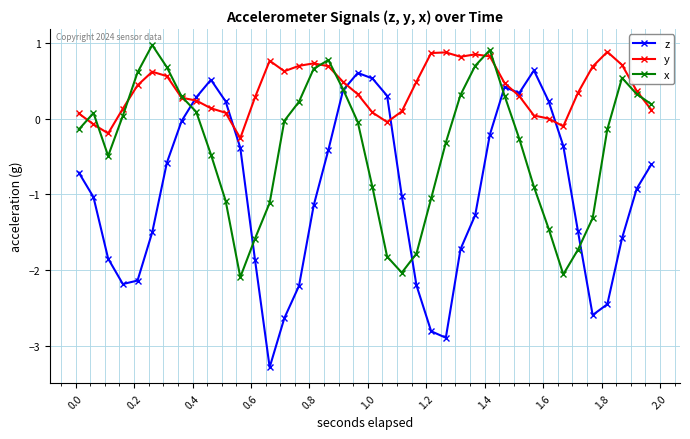

Count the number of data series in this chart.

3